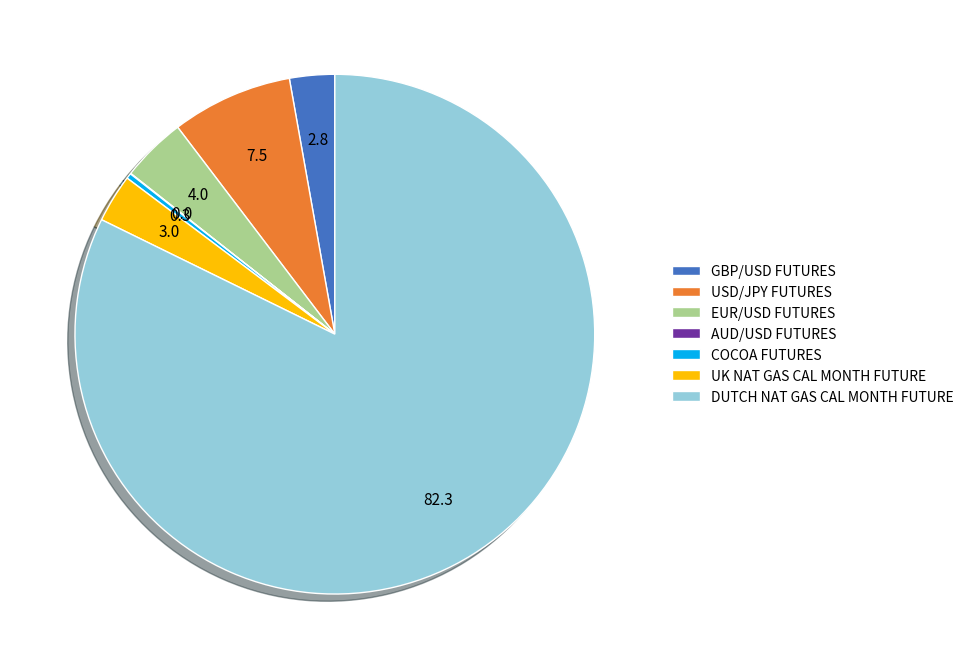

Does any single category account for the majority?

Yes